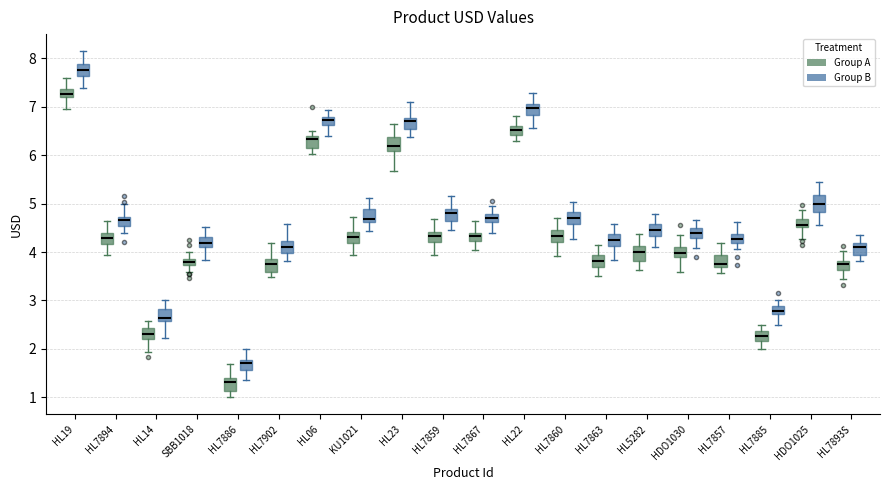

Which box's median line is the lowest?

HL7886 (Group A)